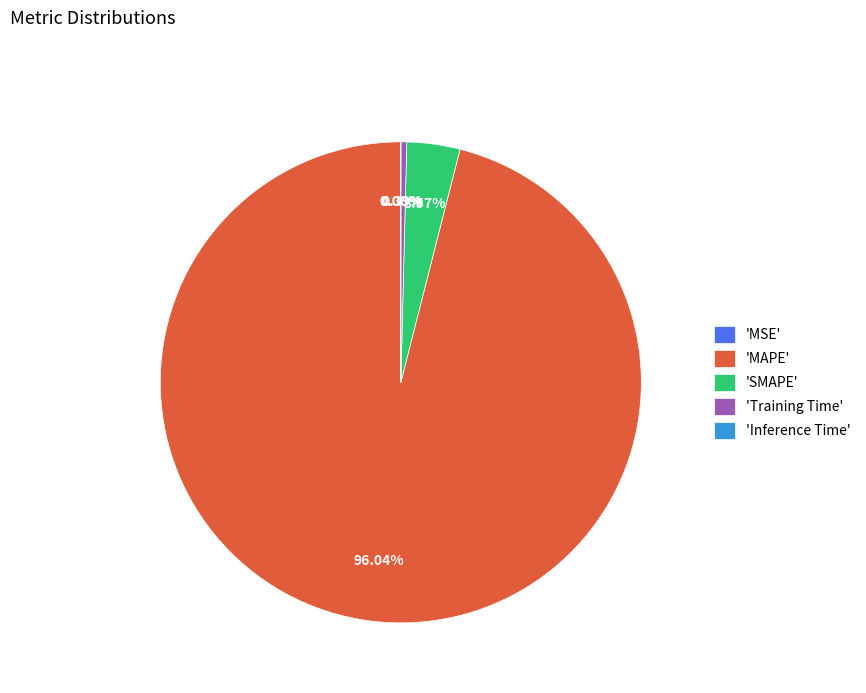

To the nearest percent, what is the difference between the largest and smallest slice percentages?

96%